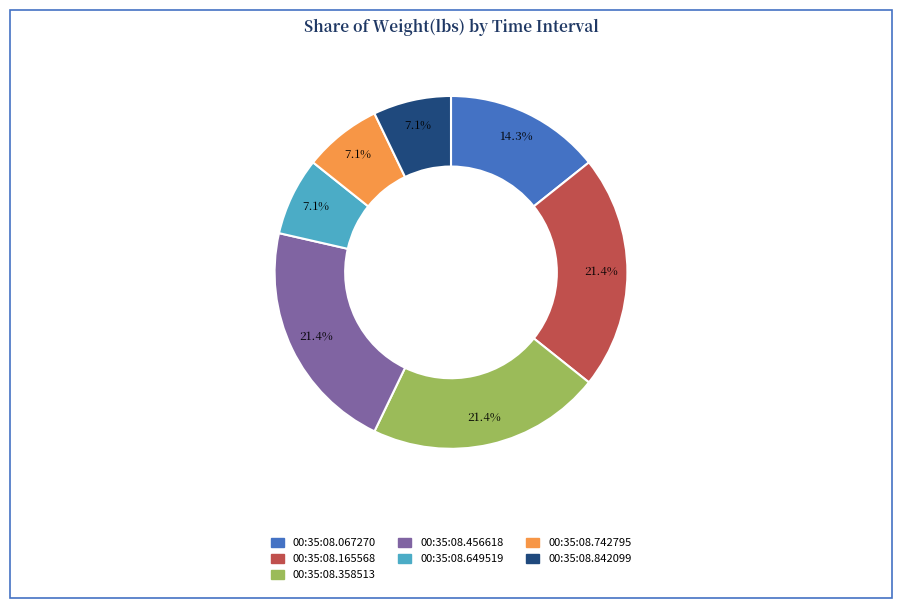

Is it true that 00:35:08.842099 is 1% of the pie?

False